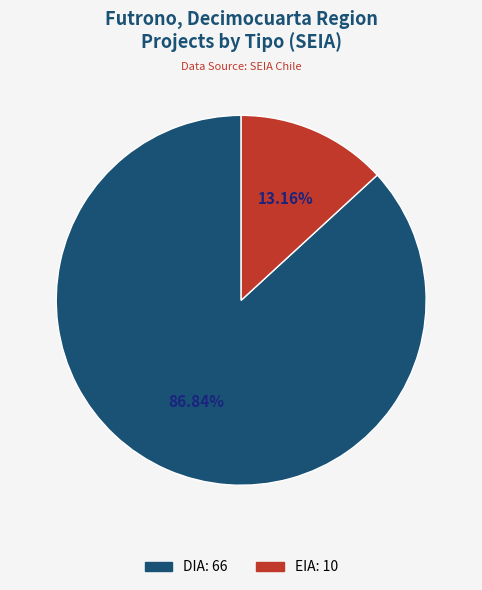

To the nearest percent, what is the combined percentage of DIA and EIA?

100%